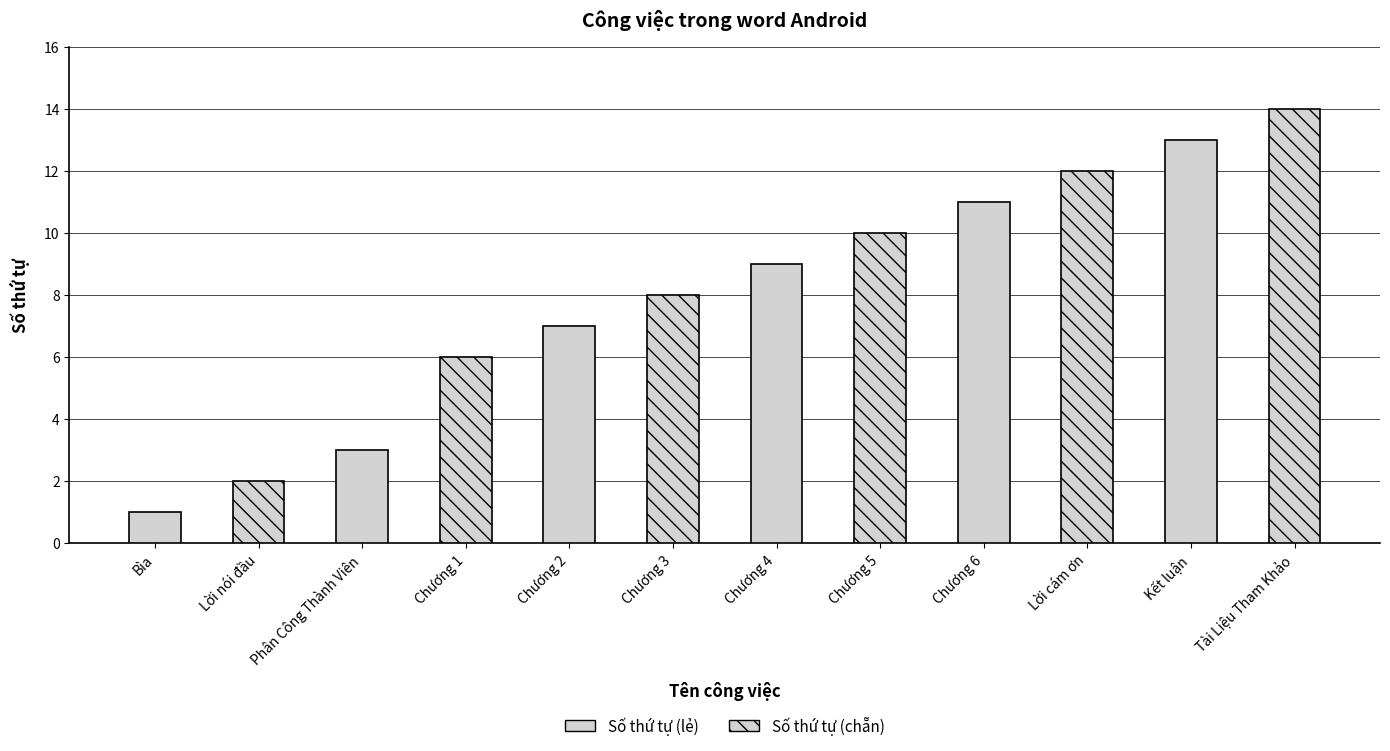

What is the minimum value shown in the chart?

1